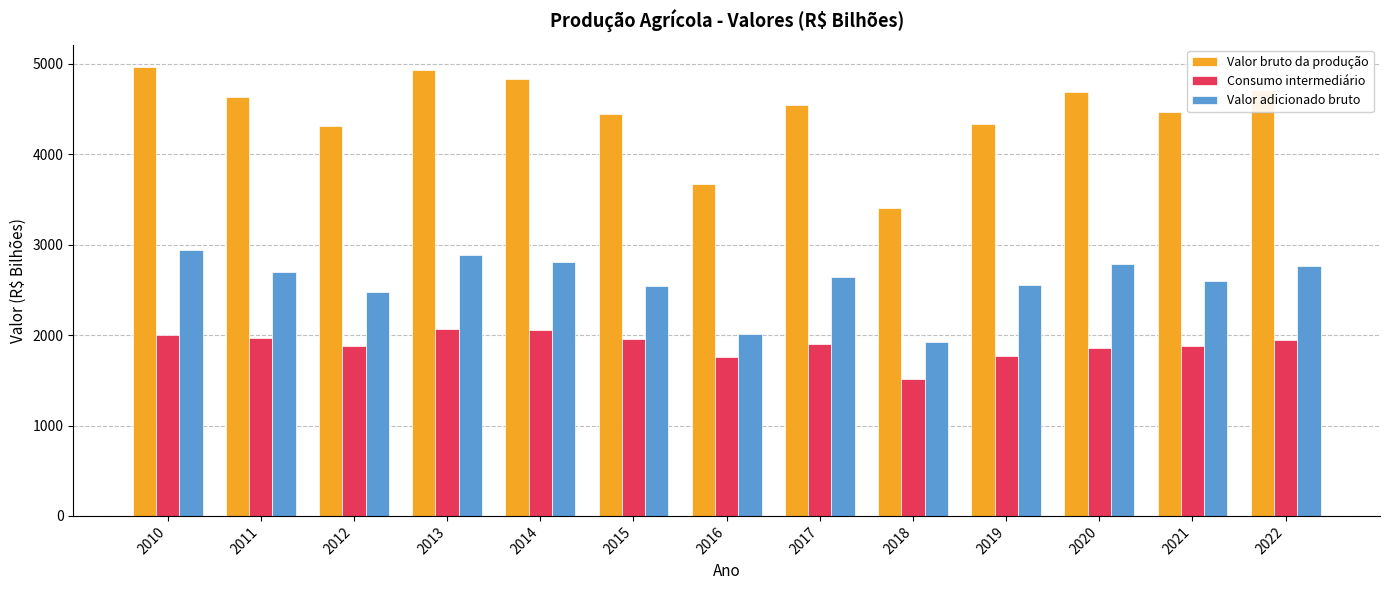

What is the maximum value for Consumo intermediário?

2070.2